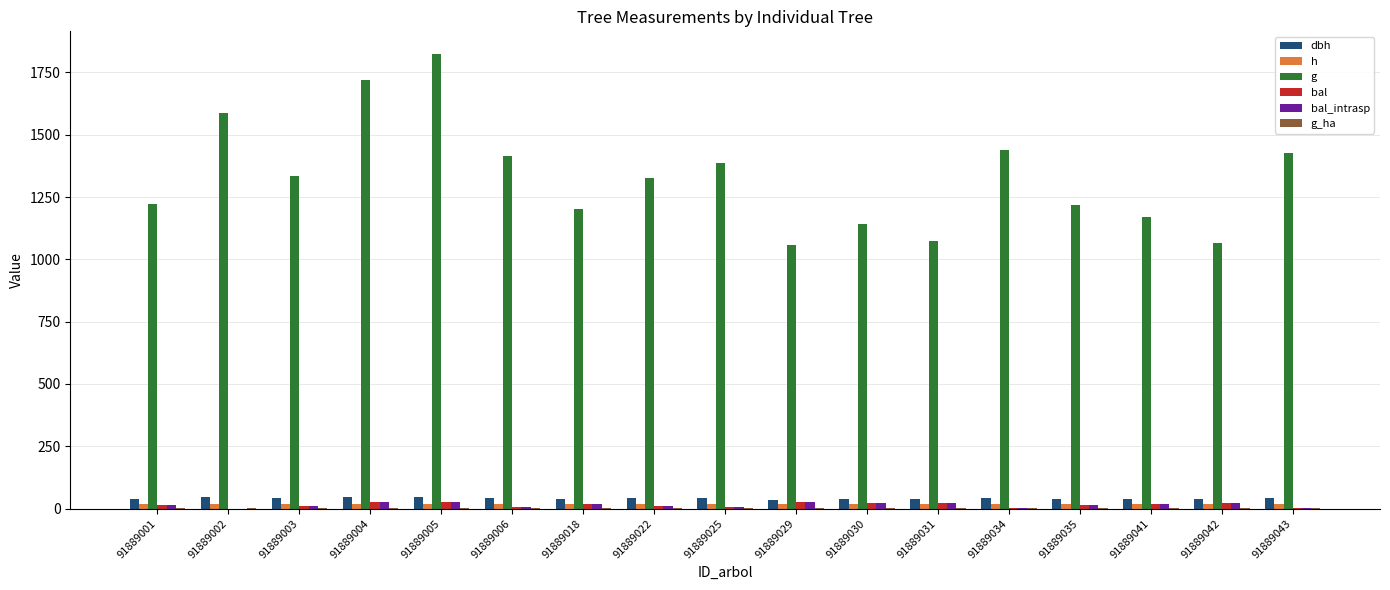

How many values in the dbh series are below 41?

8